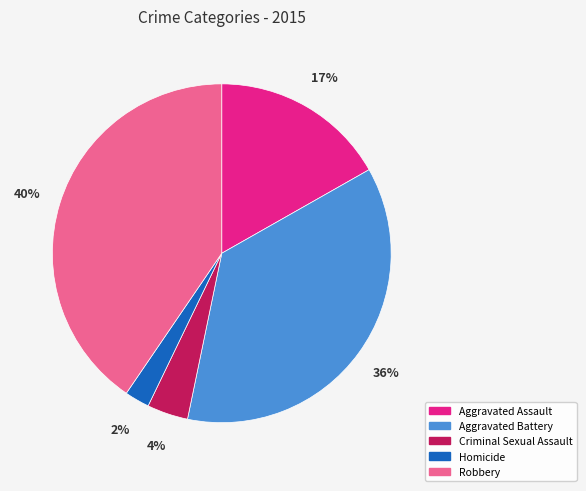

True or false: Aggravated Battery accounts for 50% of the total.

False